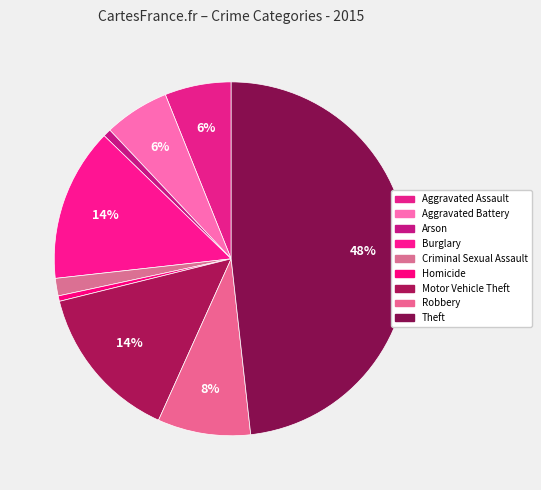

Is there a majority slice in this chart?

No